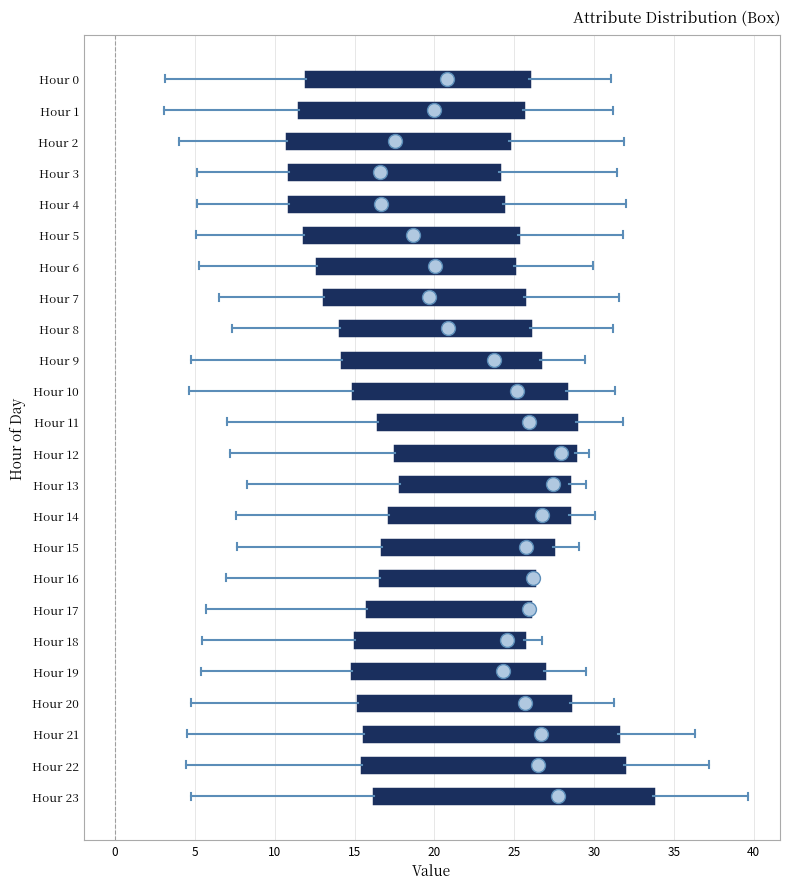

Which box is the widest, from its left edge to its right edge?

Hour 23